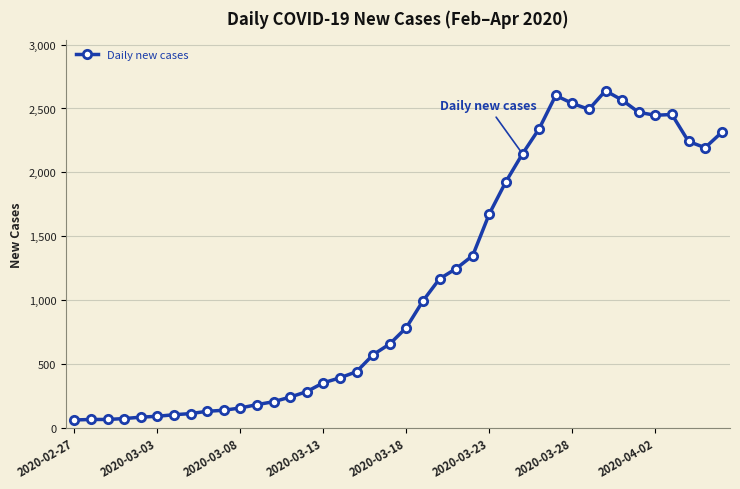

What is the difference between the maximum and minimum values?

2578